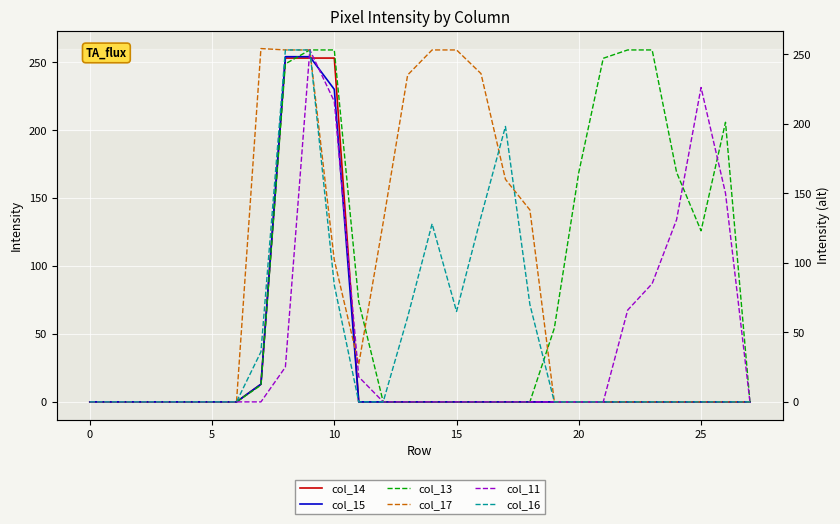

True or false: col_16 has a value of 26 at 18.

False